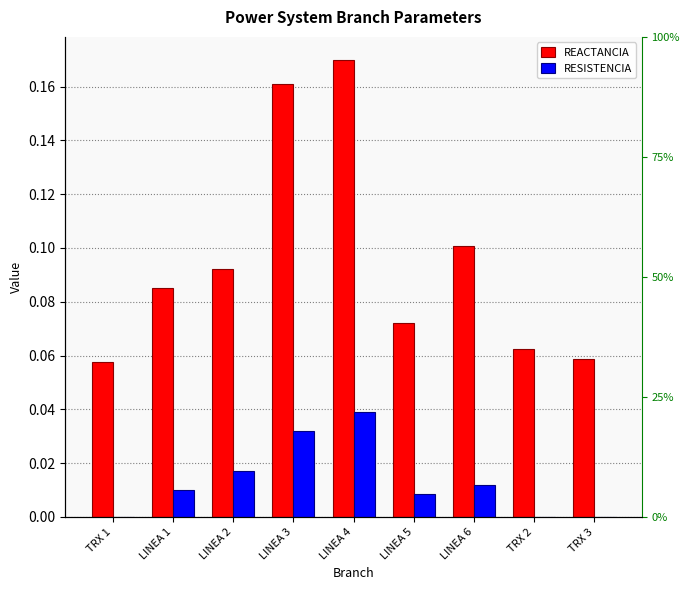

The value of RESISTENCIA at TRX 1 is 0.0. True or false?

True